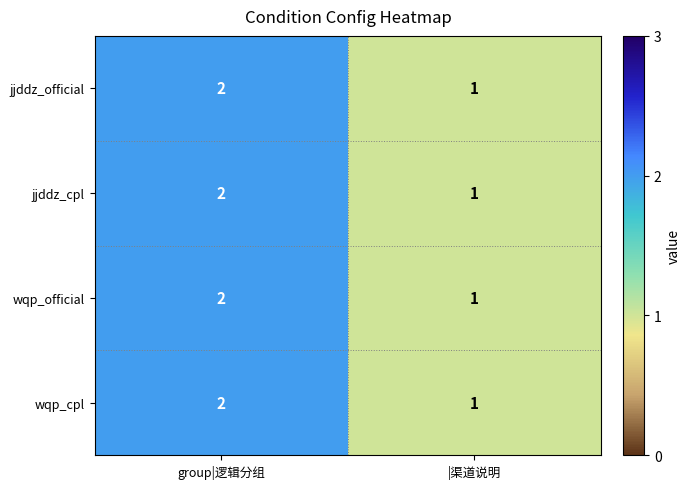

At which label does jjddz_official reach its minimum?

|渠道说明